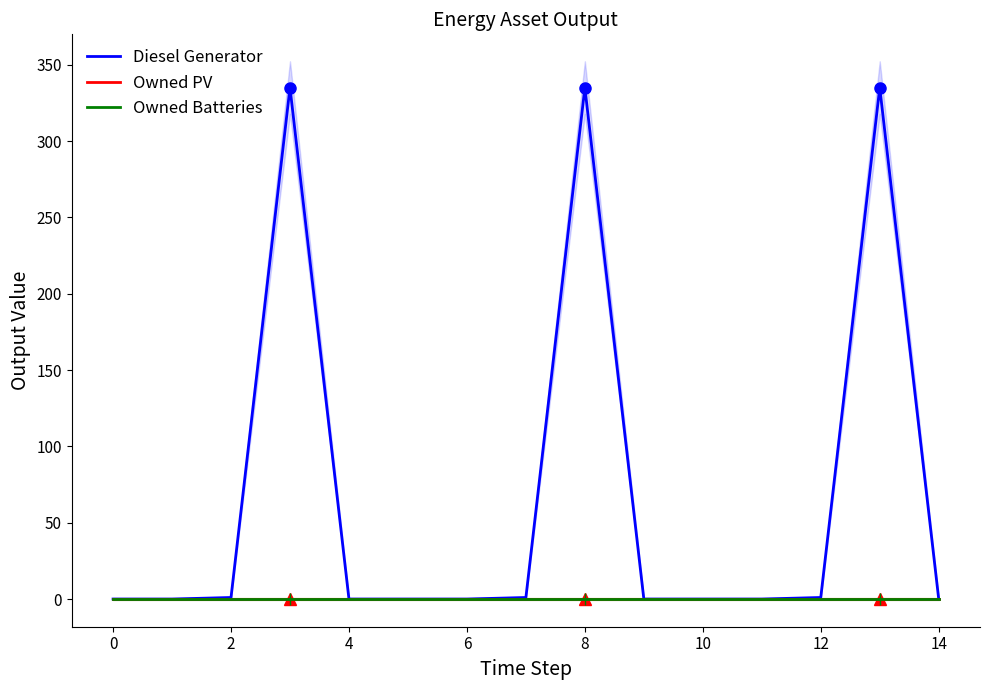

True or false: Diesel Generator and Owned PV cross at least once.

False